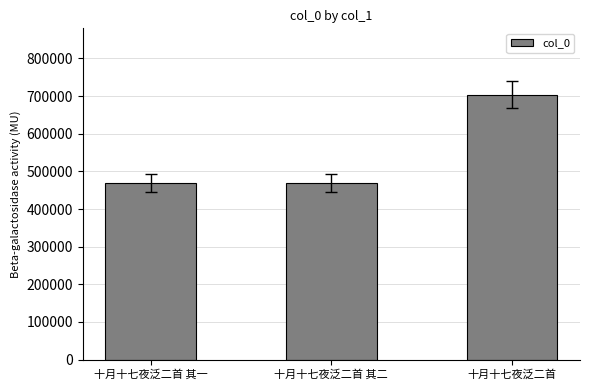

True or false: the data shows 628491 at 十月十七夜泛二首 其一.

False